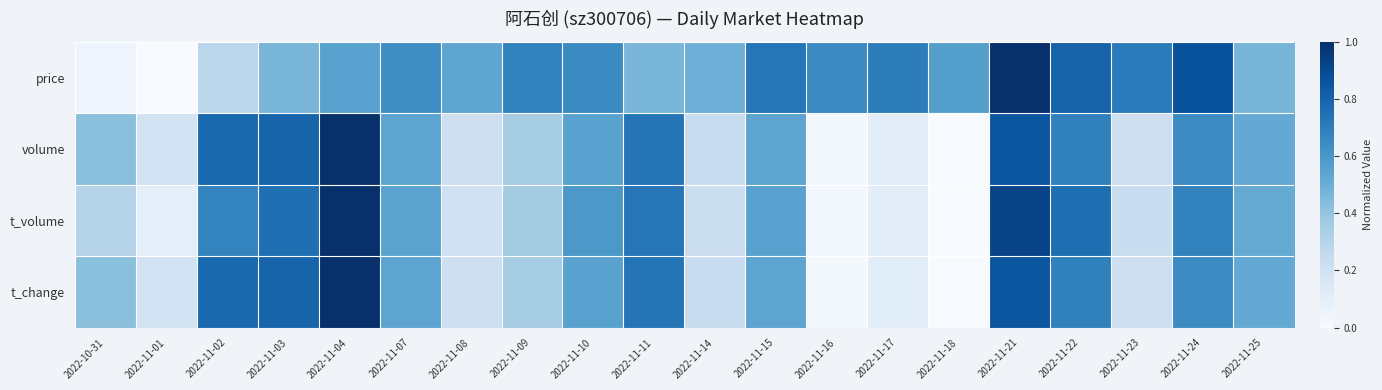

Reading left to right, what are all the values shown in this chart?

price: 2022-10-31=0.0	2022-11-01=0.0	2022-11-02=0.3	2022-11-03=0.5	2022-11-04=0.6	2022-11-07=0.6	2022-11-08=0.5	2022-11-09=0.7	2022-11-10=0.7	2022-11-11=0.5	2022-11-14=0.5	2022-11-15=0.7	2022-11-16=0.7	2022-11-17=0.7	2022-11-18=0.6	2022-11-21=1.0	2022-11-22=0.8	2022-11-23=0.7	2022-11-24=0.9	2022-11-25=0.5
volume: 2022-10-31=0.4	2022-11-01=0.2	2022-11-02=0.8	2022-11-03=0.8	2022-11-04=1.0	2022-11-07=0.5	2022-11-08=0.2	2022-11-09=0.3	2022-11-10=0.6	2022-11-11=0.7	2022-11-14=0.2	2022-11-15=0.5	2022-11-16=0.0	2022-11-17=0.1	2022-11-18=0.0	2022-11-21=0.9	2022-11-22=0.7	2022-11-23=0.2	2022-11-24=0.6	2022-11-25=0.5
t_volume: 2022-10-31=0.3	2022-11-01=0.1	2022-11-02=0.7	2022-11-03=0.8	2022-11-04=1.0	2022-11-07=0.5	2022-11-08=0.2	2022-11-09=0.4	2022-11-10=0.6	2022-11-11=0.7	2022-11-14=0.2	2022-11-15=0.6	2022-11-16=0.0	2022-11-17=0.1	2022-11-18=0.0	2022-11-21=0.9	2022-11-22=0.8	2022-11-23=0.2	2022-11-24=0.7	2022-11-25=0.5
t_change: 2022-10-31=0.4	2022-11-01=0.2	2022-11-02=0.8	2022-11-03=0.8	2022-11-04=1.0	2022-11-07=0.5	2022-11-08=0.2	2022-11-09=0.4	2022-11-10=0.6	2022-11-11=0.7	2022-11-14=0.2	2022-11-15=0.5	2022-11-16=0.0	2022-11-17=0.1	2022-11-18=0.0	2022-11-21=0.9	2022-11-22=0.7	2022-11-23=0.2	2022-11-24=0.6	2022-11-25=0.5